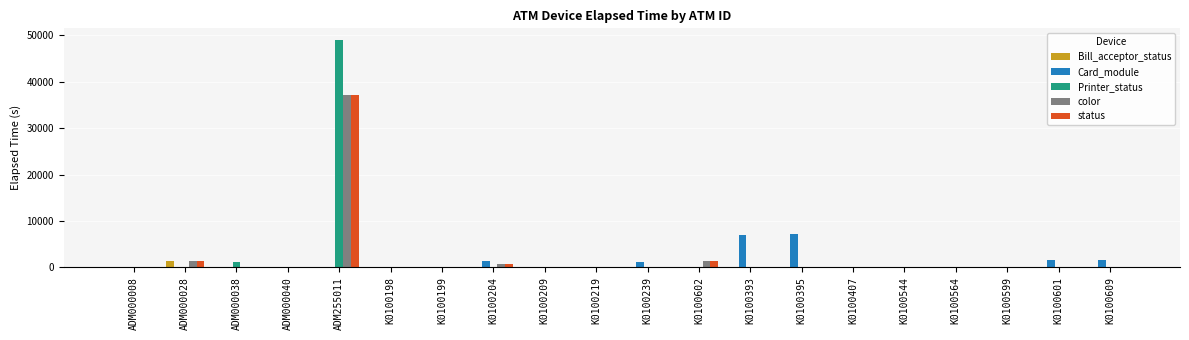

Is it true that Card_module equals 181 at K0100564?

True